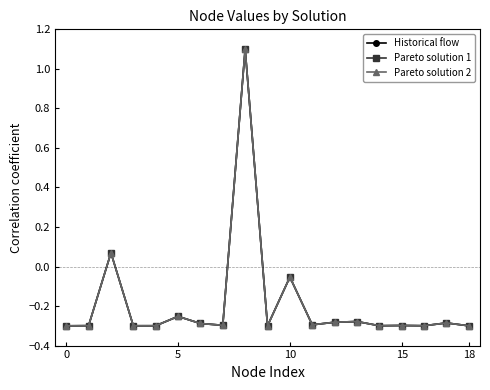

What is the maximum value for Pareto solution 1?

1.1